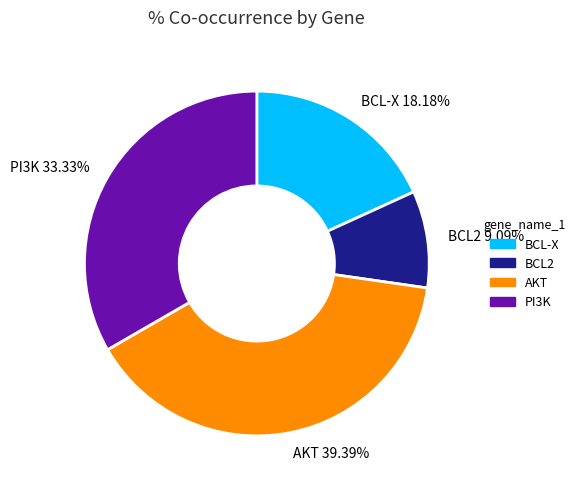

Which has a higher value, PI3K or AKT?

AKT